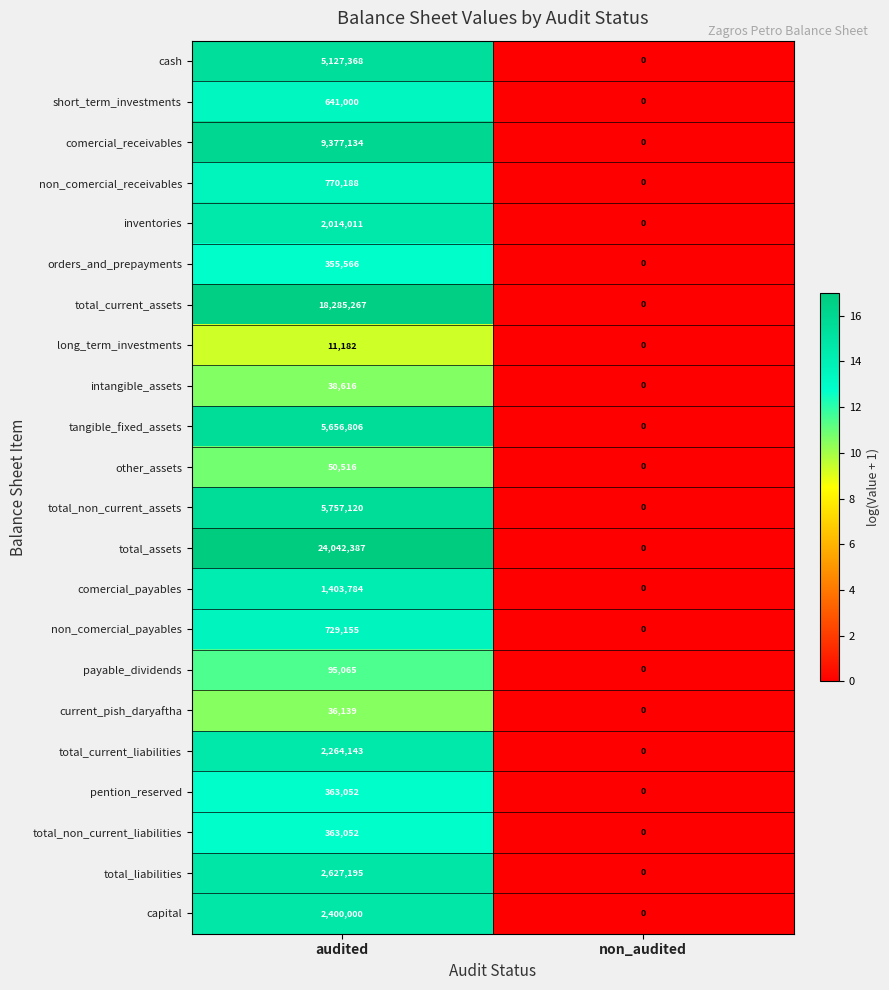

Which series has the largest total across all categories?

total_assets